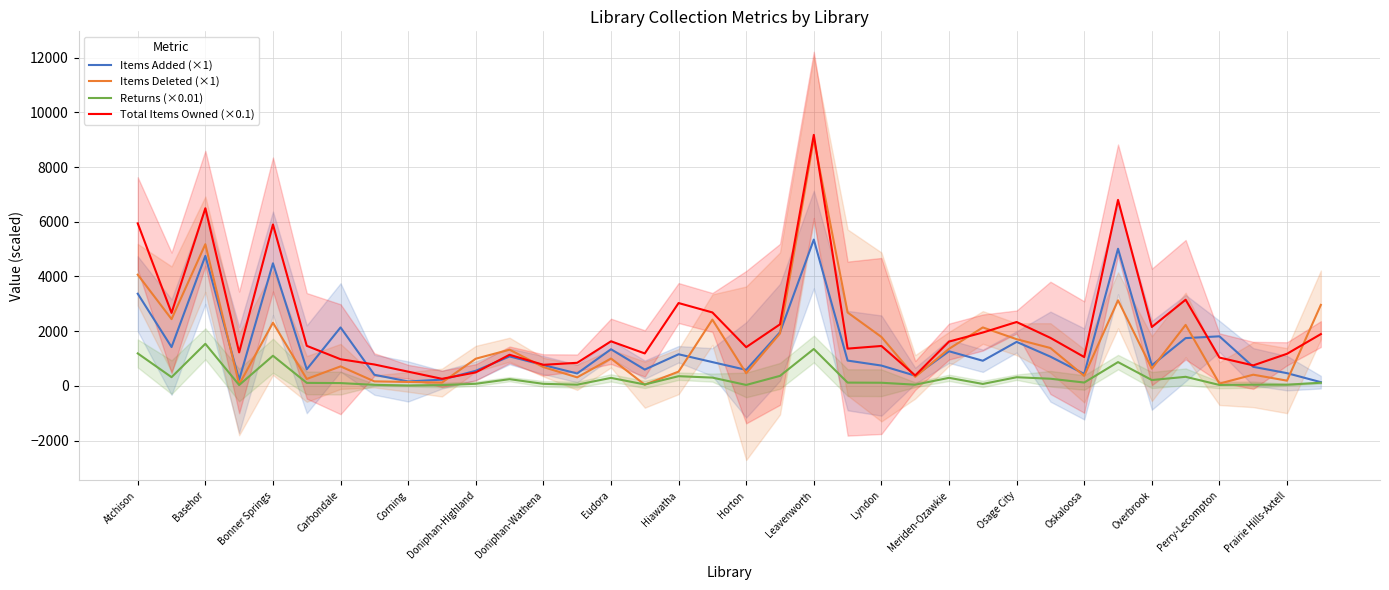

True or false: Returns (×0.01) and Items Added (×1) cross at least once.

False